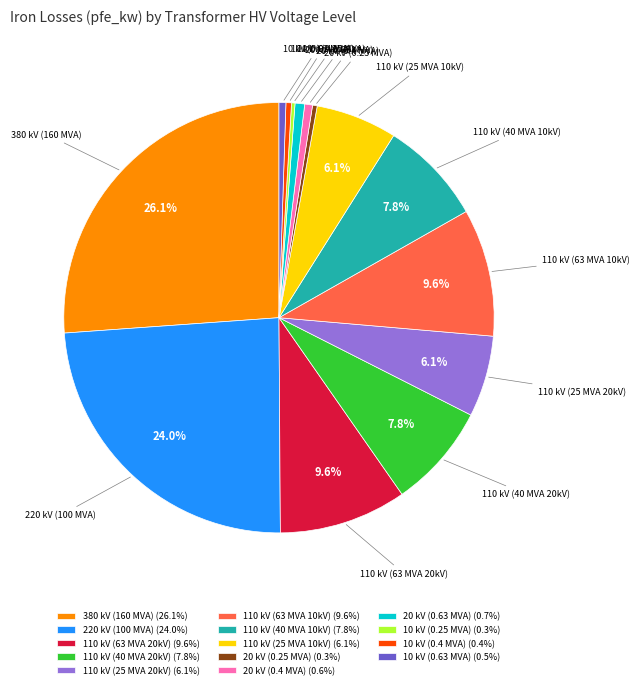

How much of the chart is everything except 110 kV (40 MVA 10kV)?

92.2%